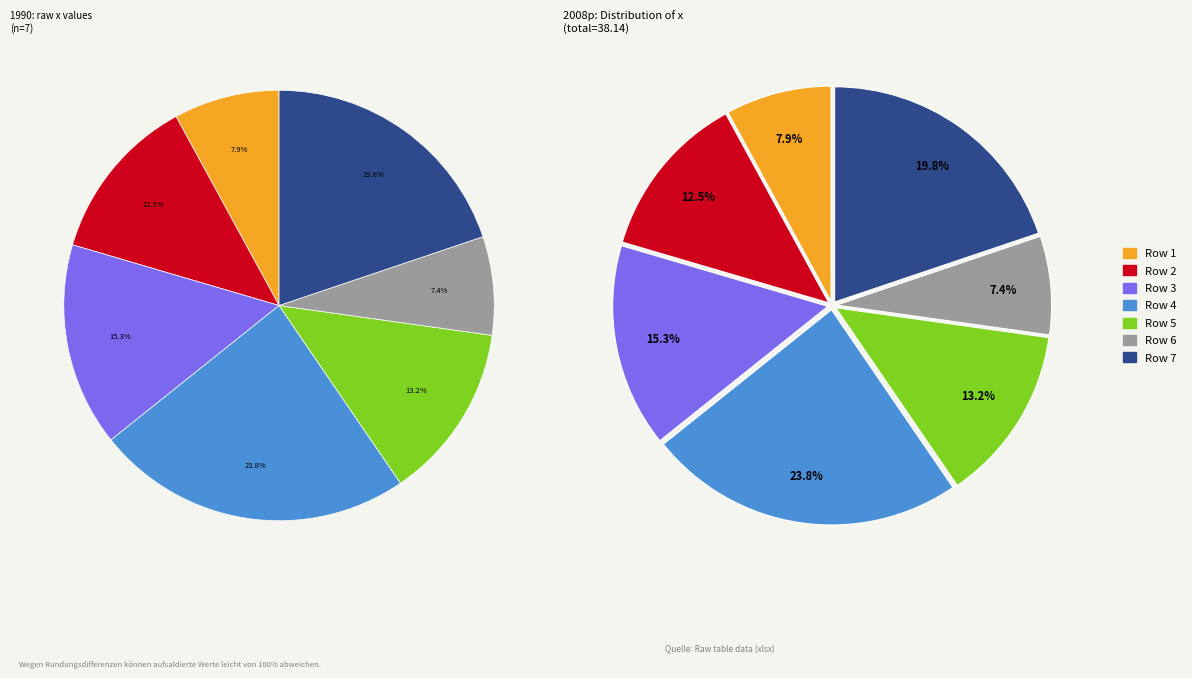

Which category has the biggest portion of the pie?

4